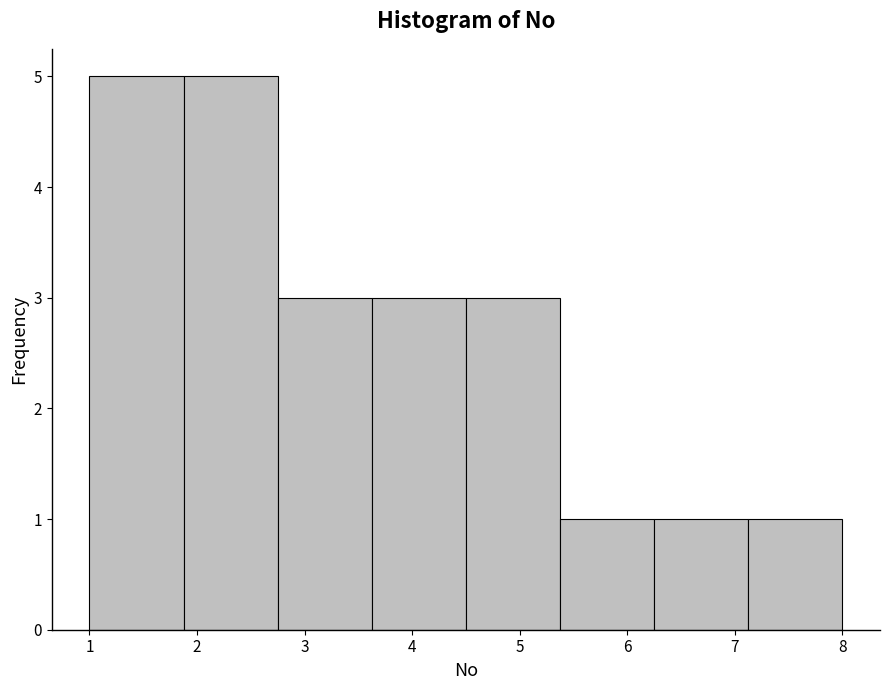

Reading left to right, transcribe this chart: for each bar, give the range it covers on the x-axis and its height. Neither the bar edges nor the heights are printed on the chart, so give them approximately, as read against the axes.

1.0 to 1.9: 5
1.9 to 2.8: 5
2.8 to 3.6: 3
3.6 to 4.5: 3
4.5 to 5.4: 3
5.4 to 6.3: 1
6.3 to 7.1: 1
7.1 to 8.0: 1